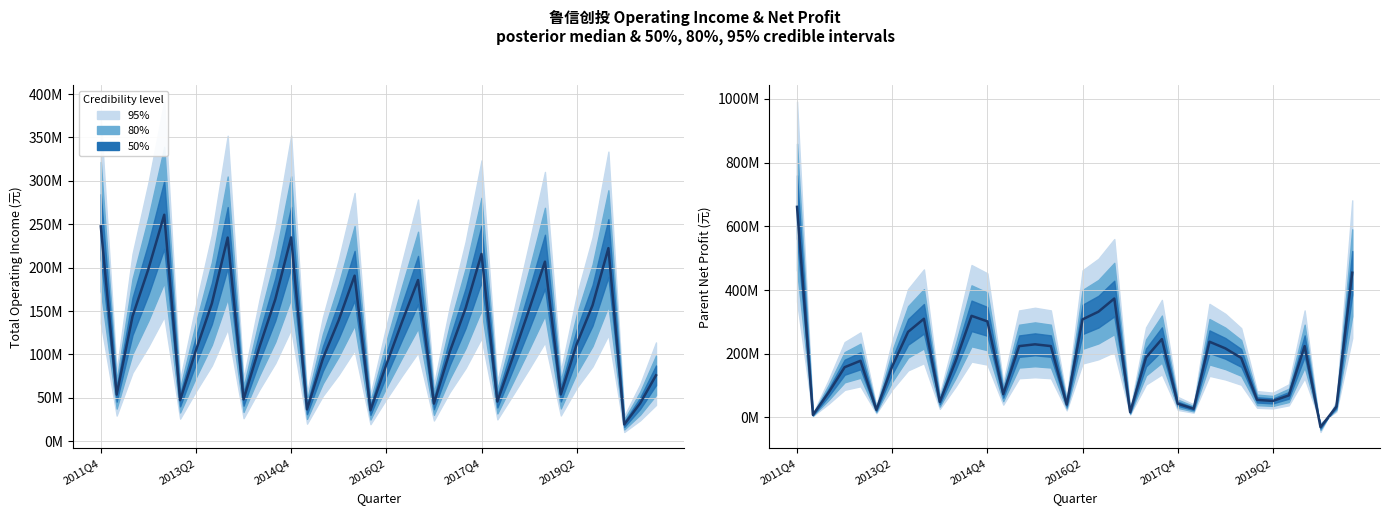

What is the difference between the second highest and minimum values in the Total Operating Income series?

228274864.4